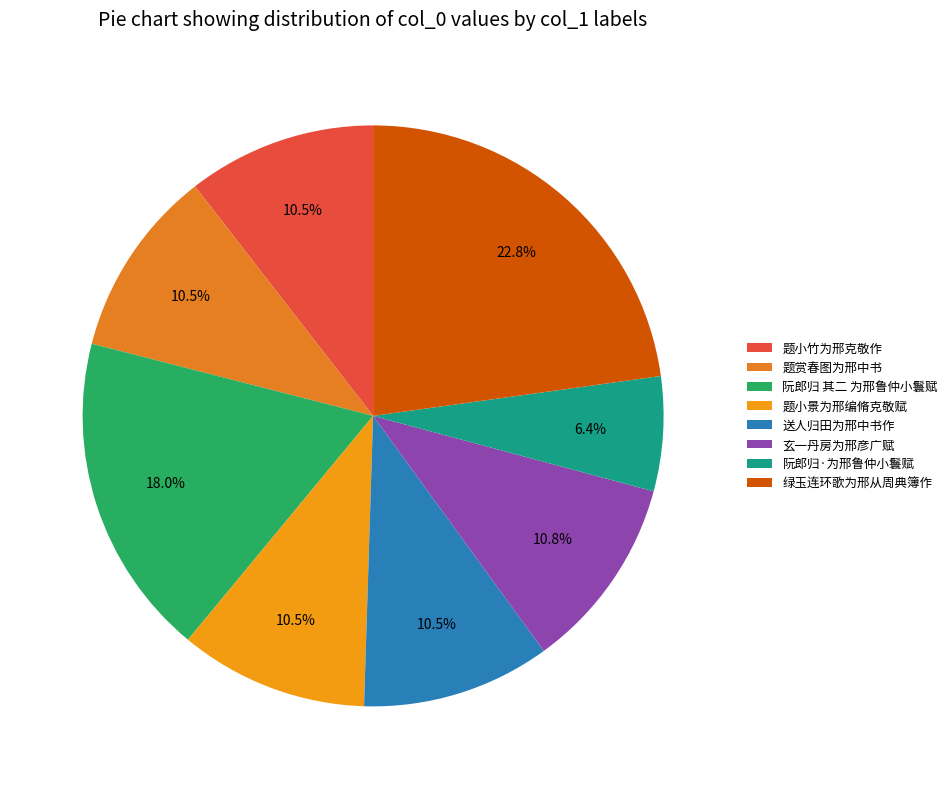

Which has a higher value, 阮郎归·为邢鲁仲小鬟赋 or 题小景为邢编脩克敬赋?

题小景为邢编脩克敬赋